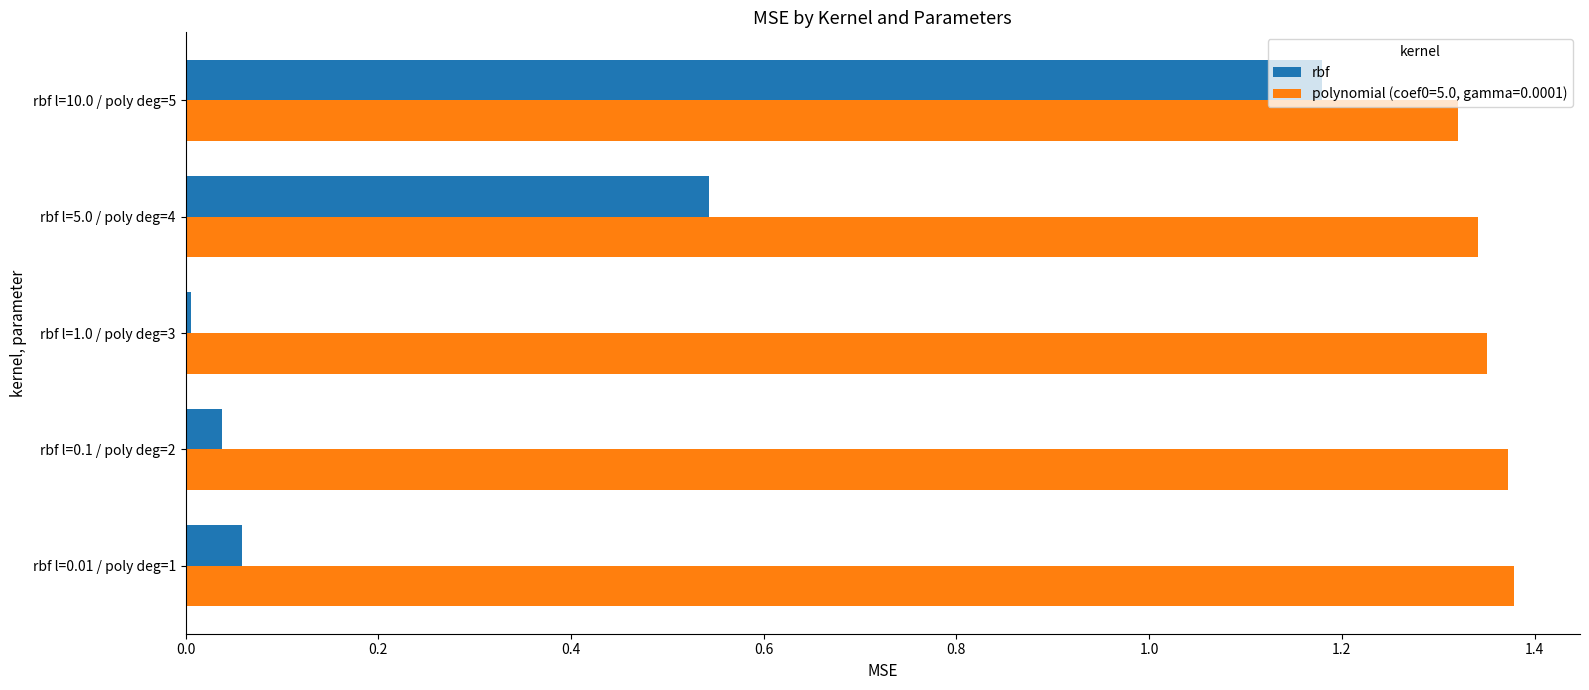

What is the difference between the maximum and second lowest values in the rbf series?

1.1